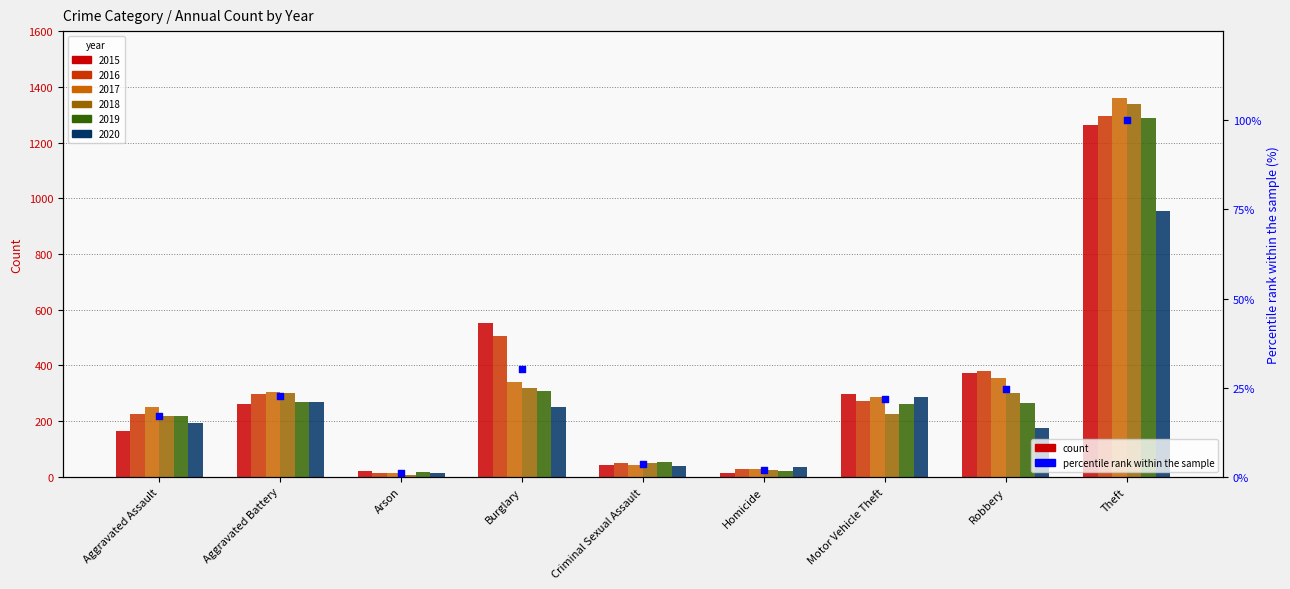

Which has a higher value, Motor Vehicle Theft or Aggravated Assault?

Motor Vehicle Theft